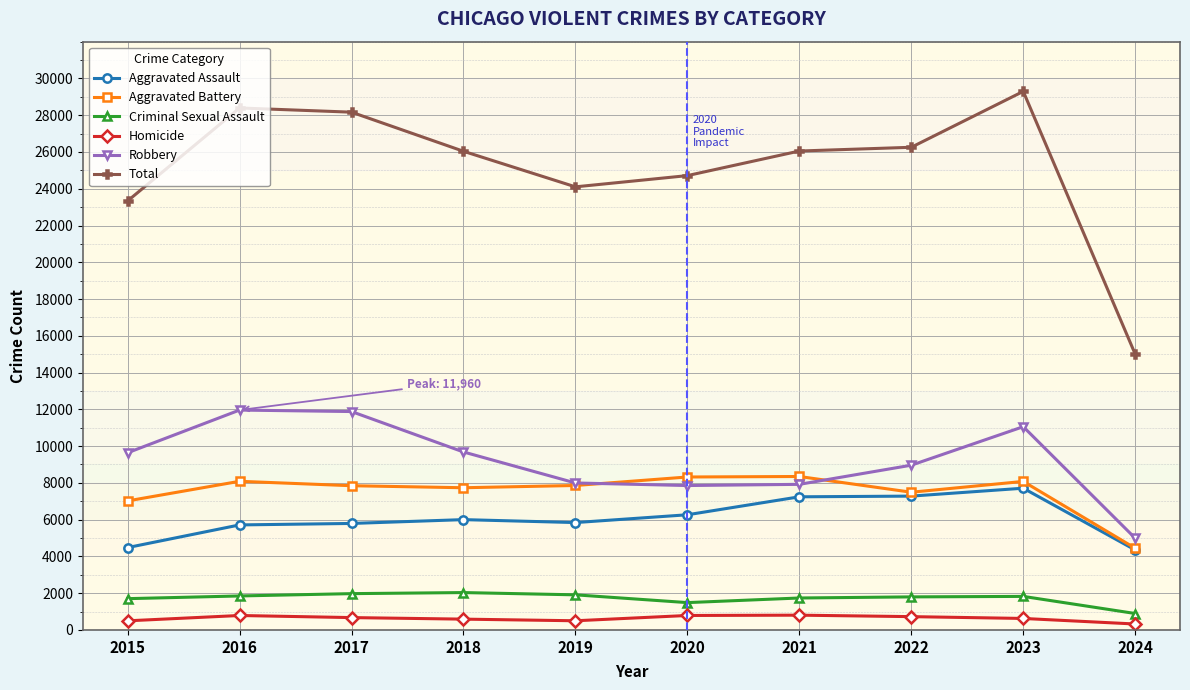

At how many categories does at least one series exceed 27056?

3